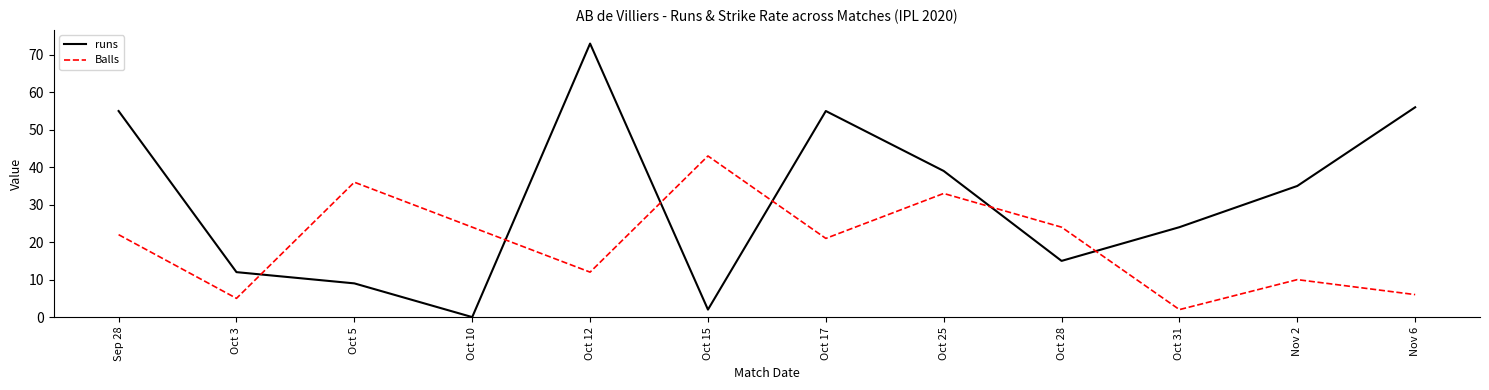

Which series has the widest spread of values?

runs